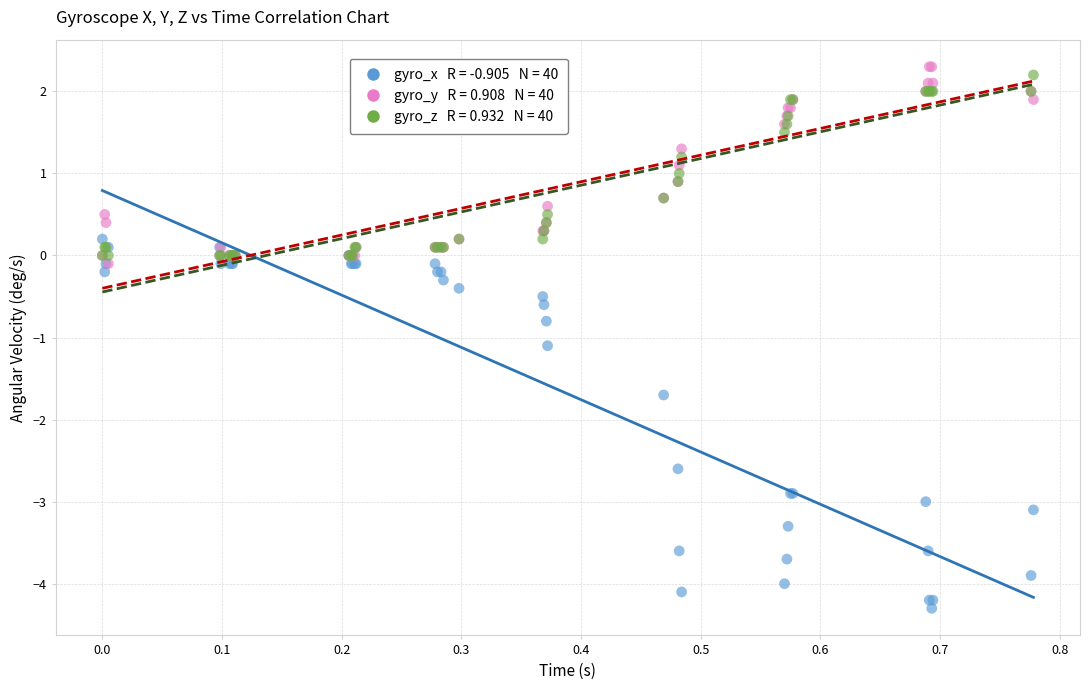

Across all series, what Y value is closest to -1?

-1.1